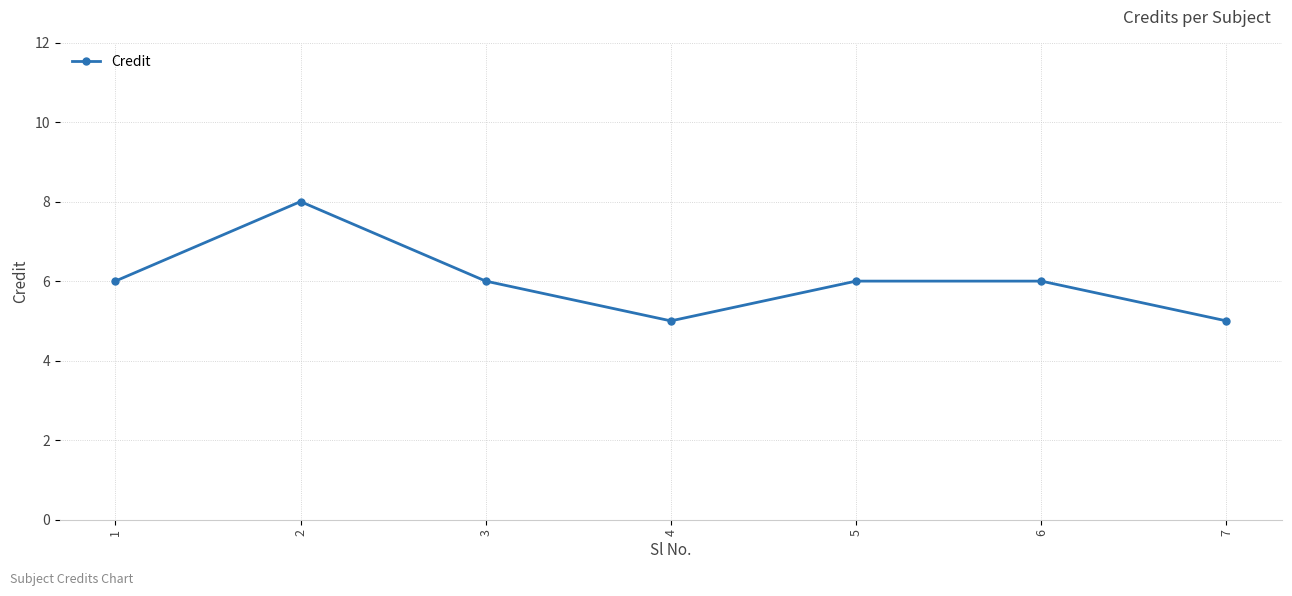

What is the smallest value displayed?

5